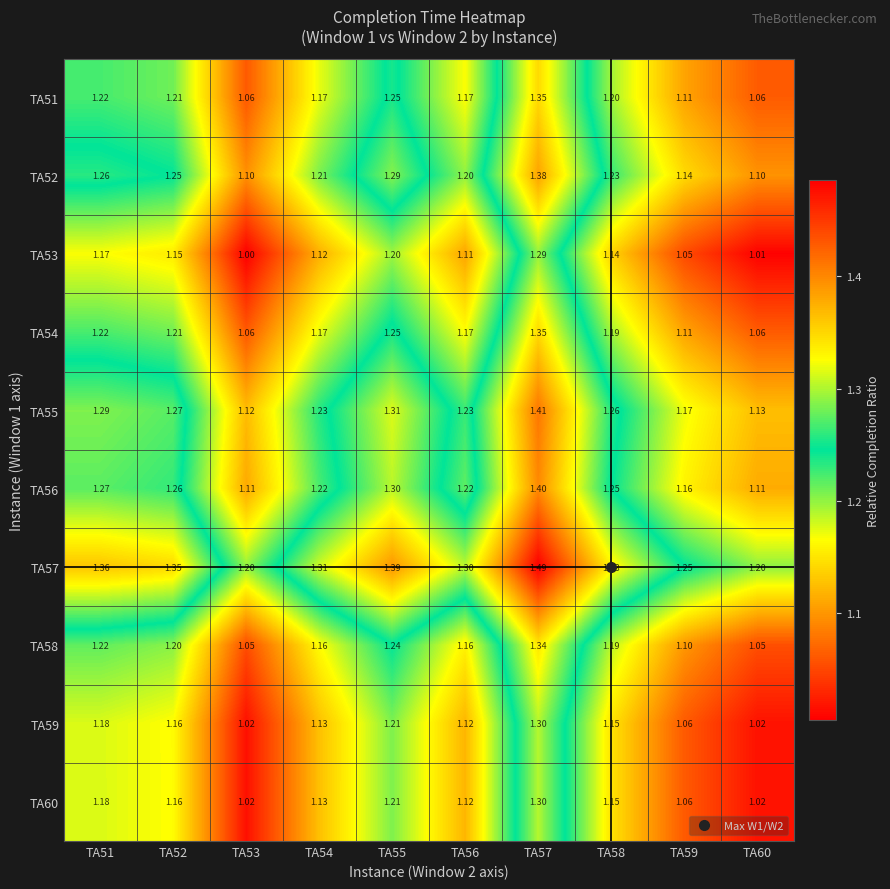

At which category is the sum across all series the highest?

TA57